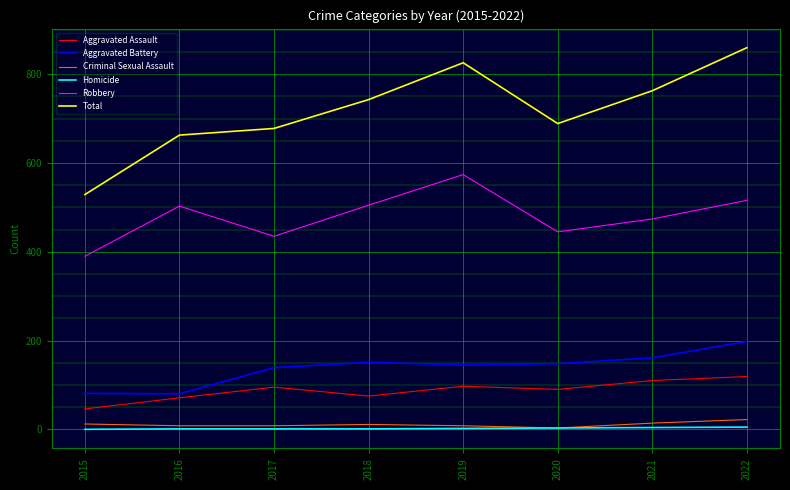

True or false: Aggravated Battery has a value of 80 at 2016.

True